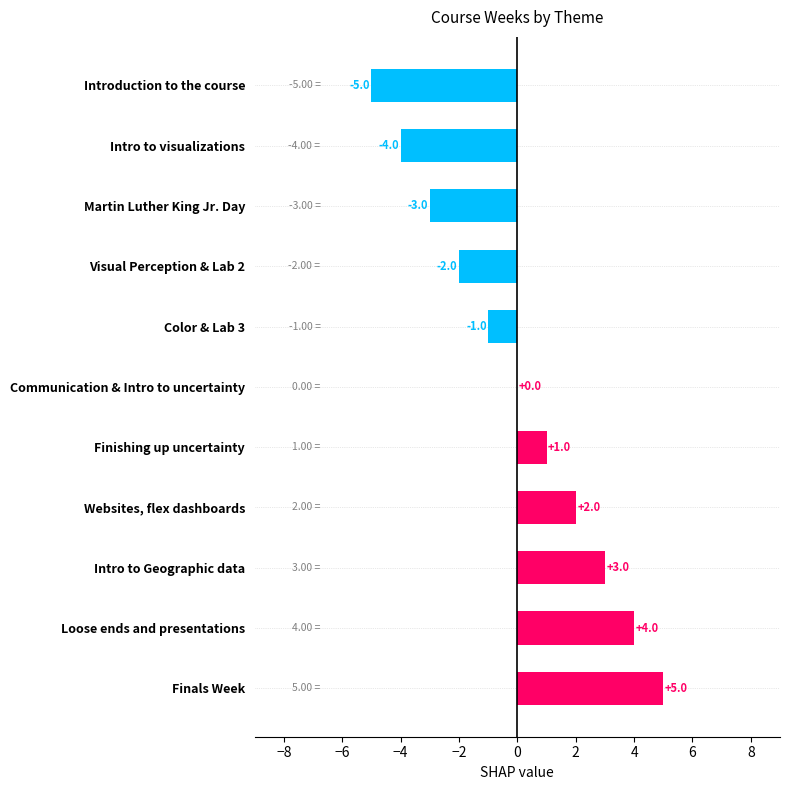

What is the sum of the values at Finishing up uncertainty and Intro to visualizations?

-3